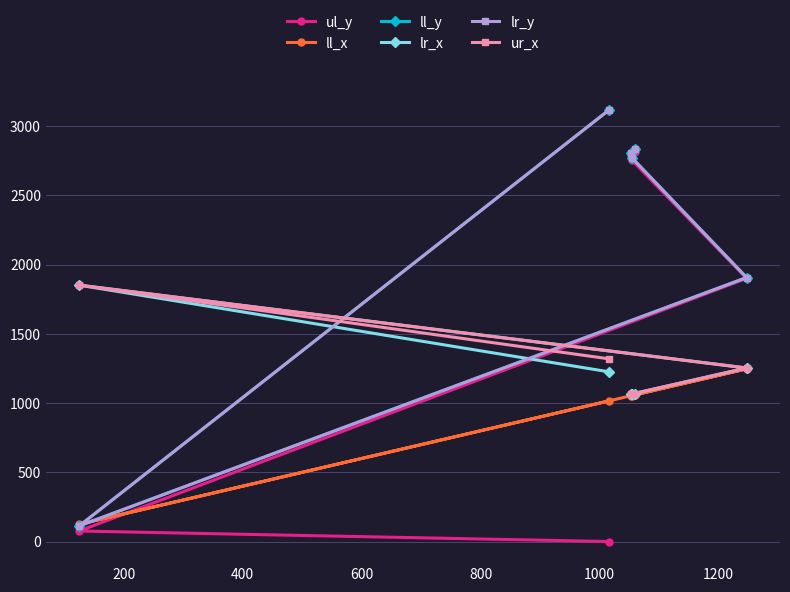

Does the chart have visible grid lines?

Yes